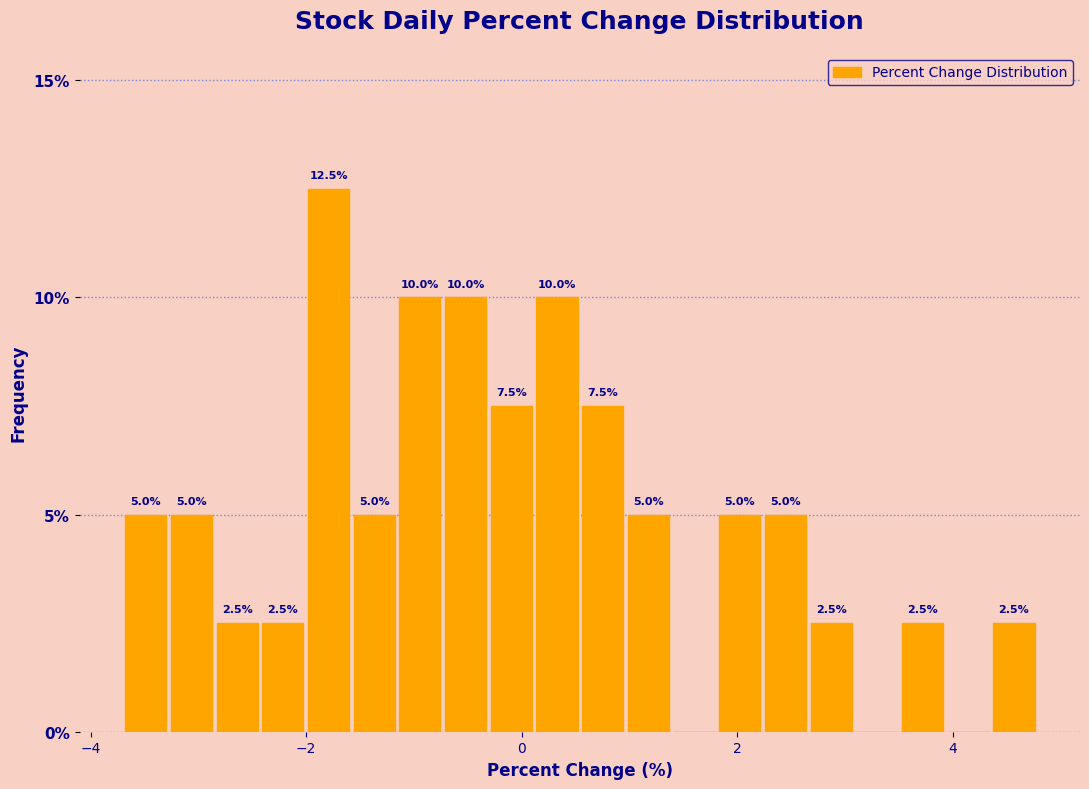

Around what value on the x-axis is the tallest bar? Give the approximate position of its centre, as read against the axis.

-1.8